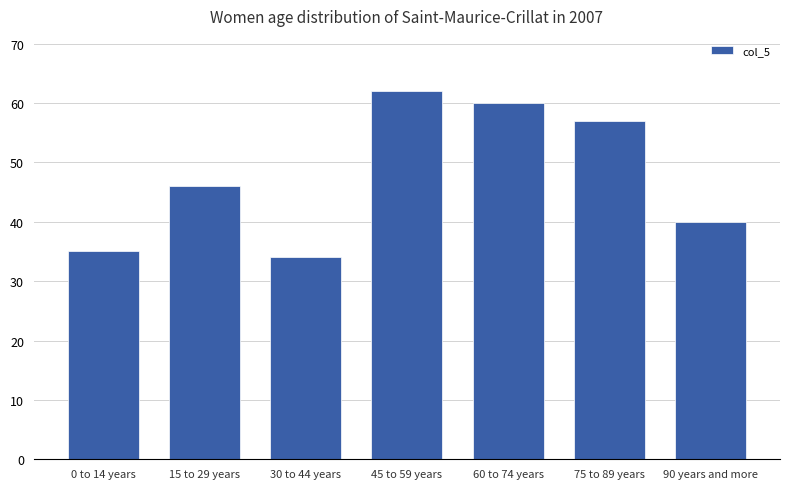

Where is the data nearest to the value 48?

15 to 29 years